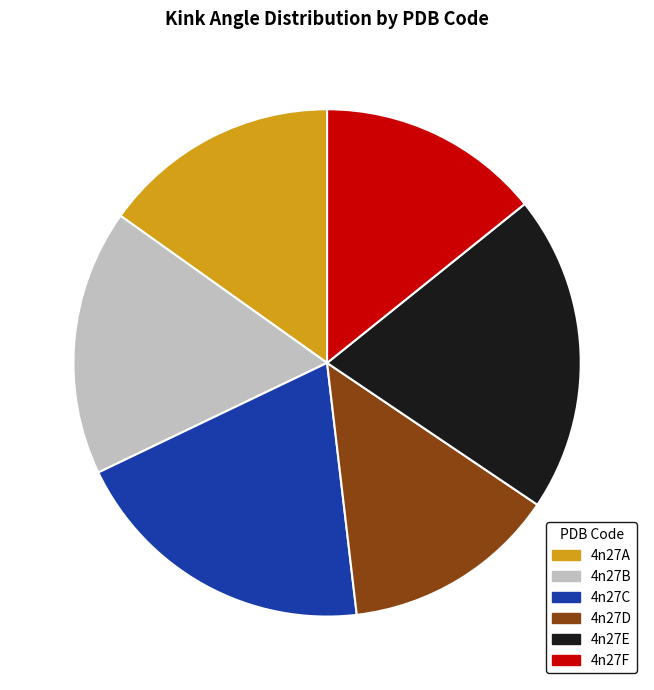

Count the number of slices in the pie.

6